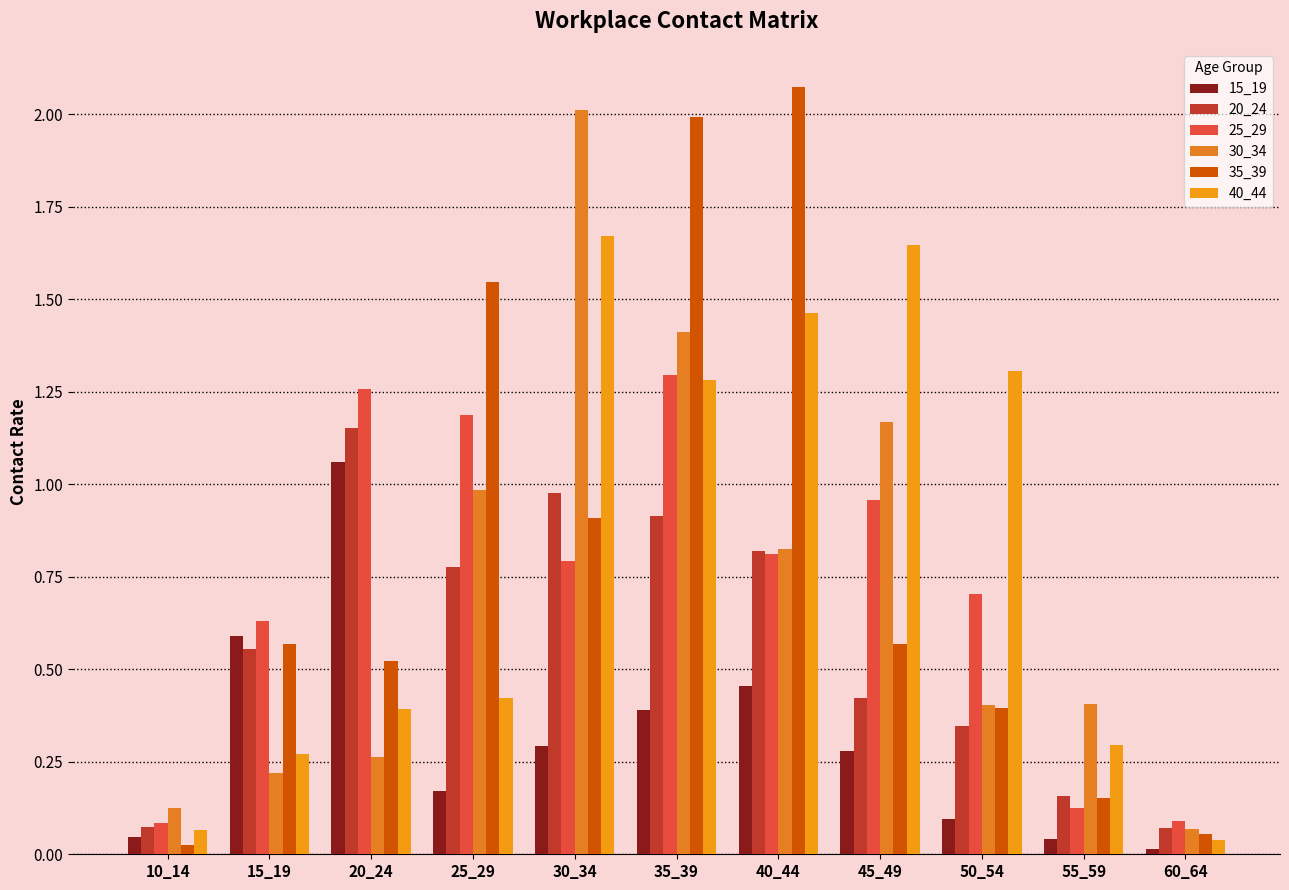

What is the difference between the maximum and second lowest values in the 35_39 series?

2.0